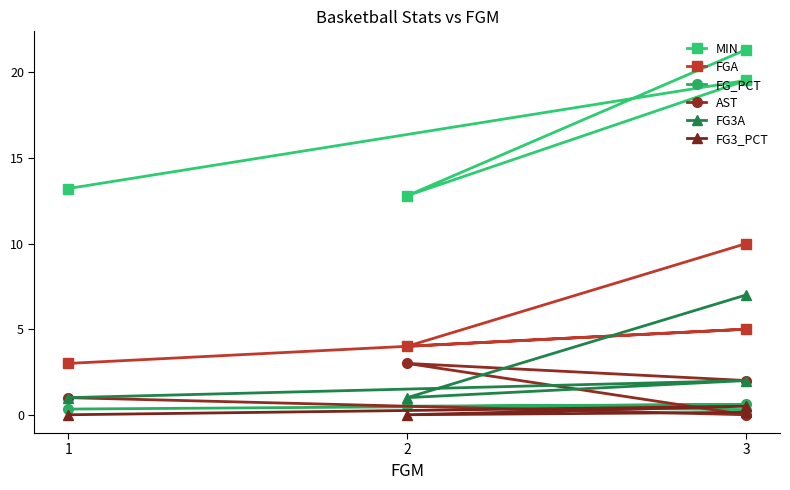

Which has a higher value, 1 or 3?

3